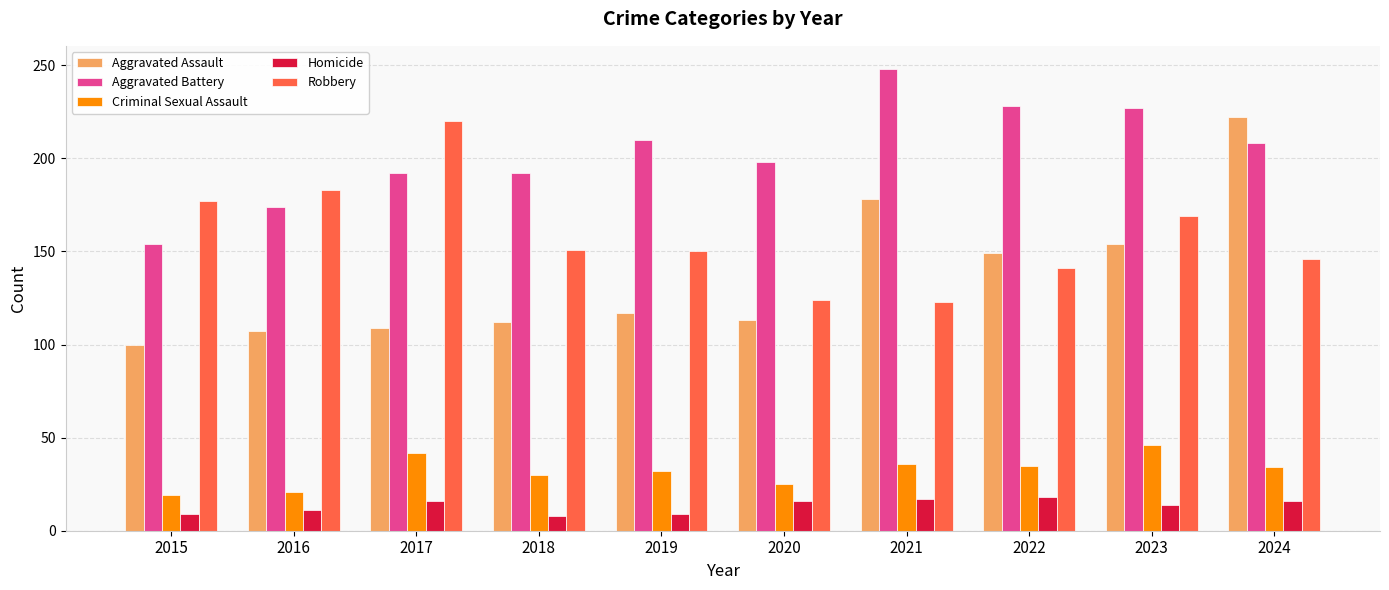

Does the chart contain any negative values?

No